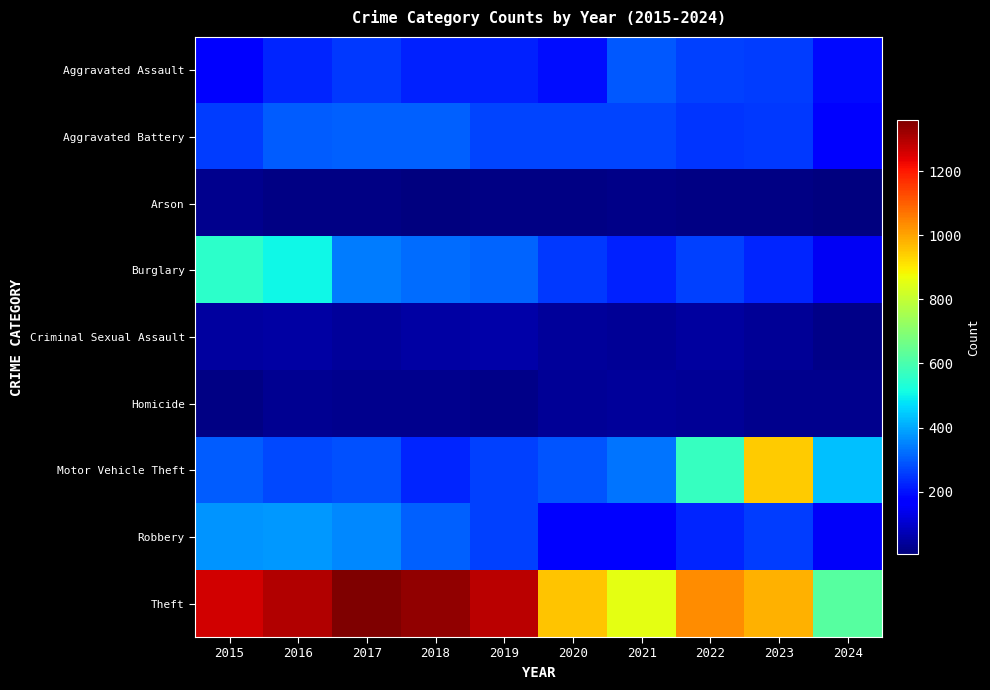

How many distinct data groups are displayed?

9